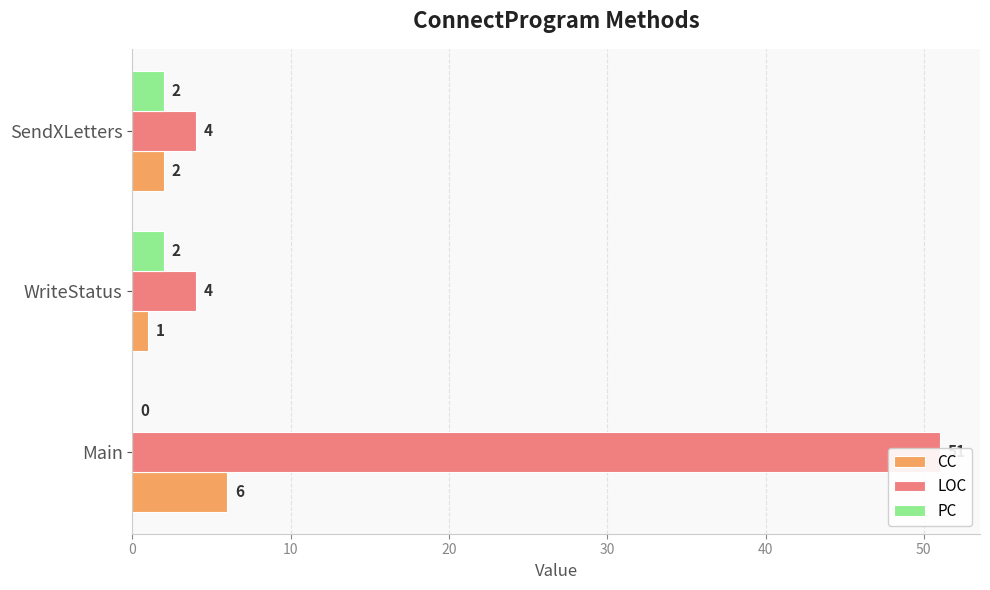

How many values in the LOC series exceed 4?

1